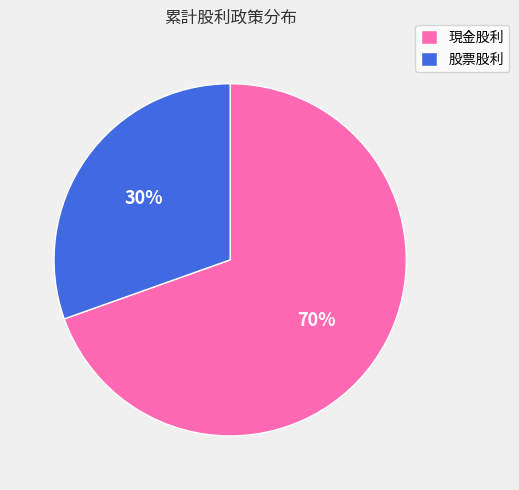

To the nearest percent, what is the combined percentage of 現金股利 and 股票股利?

100%